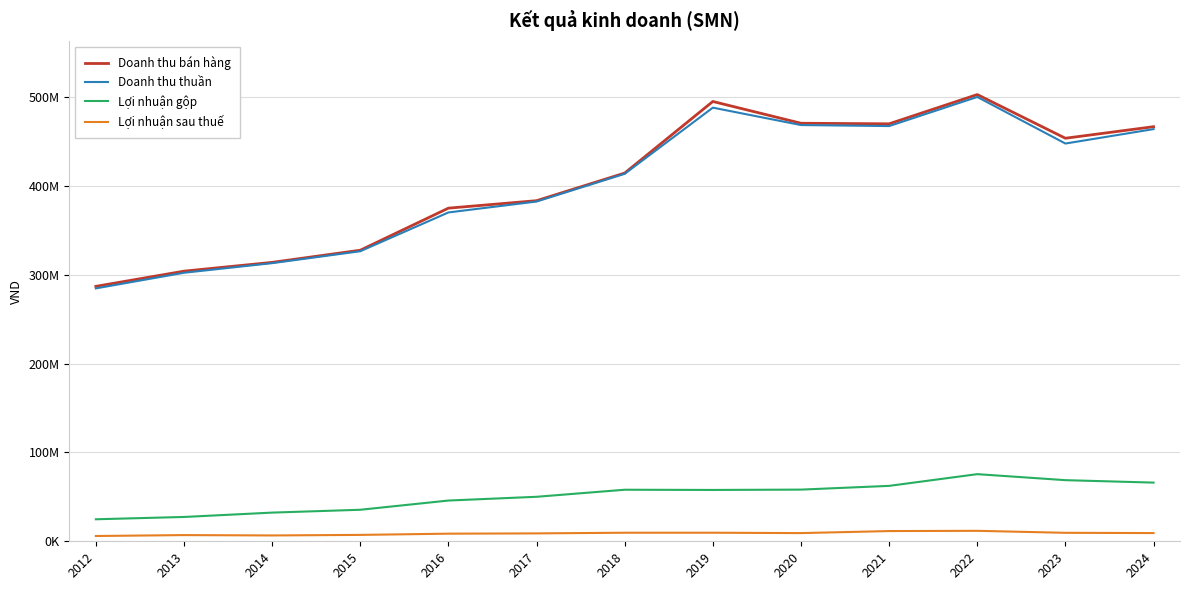

Does the chart display data point markers on the line(s)?

No